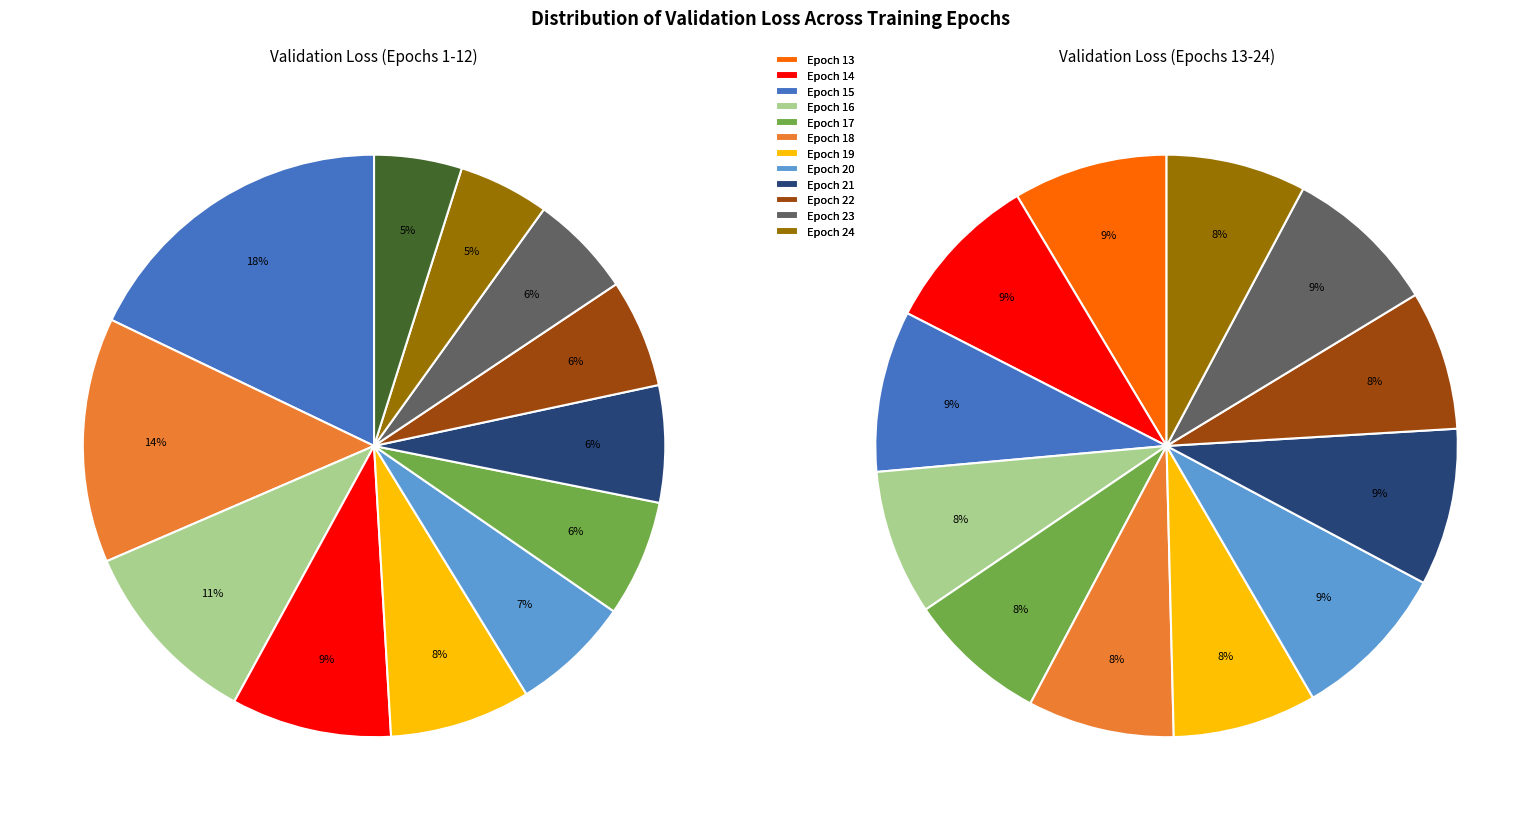

Do 11 and 3 together represent more than half of the pie?

No